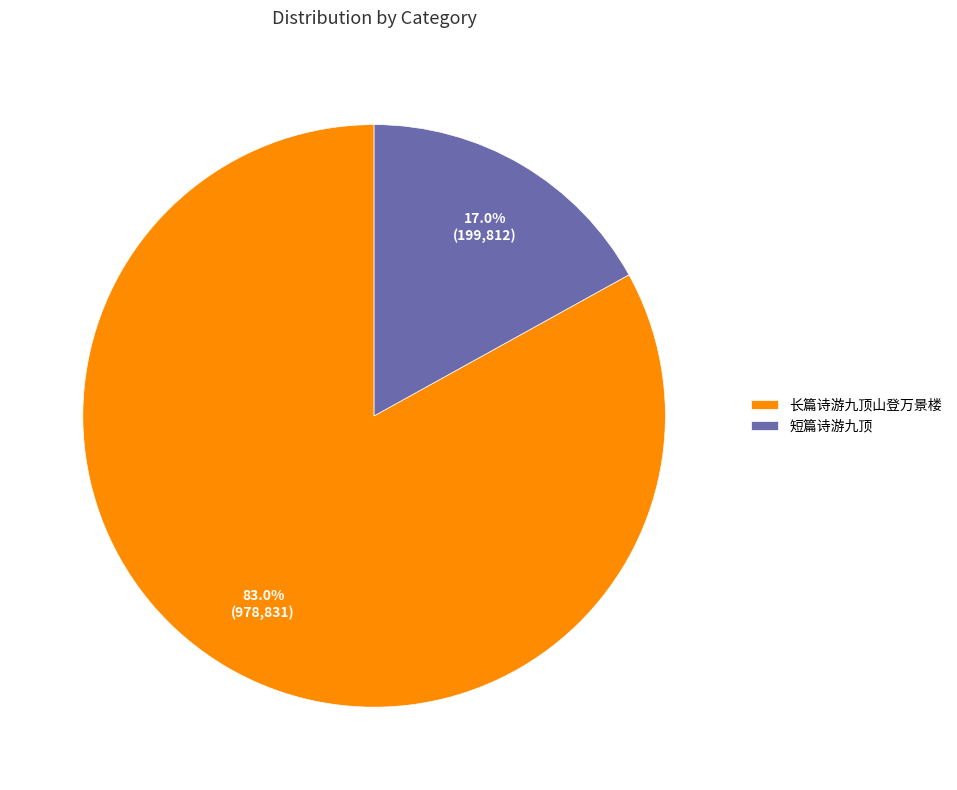

Count the number of slices in the pie.

2